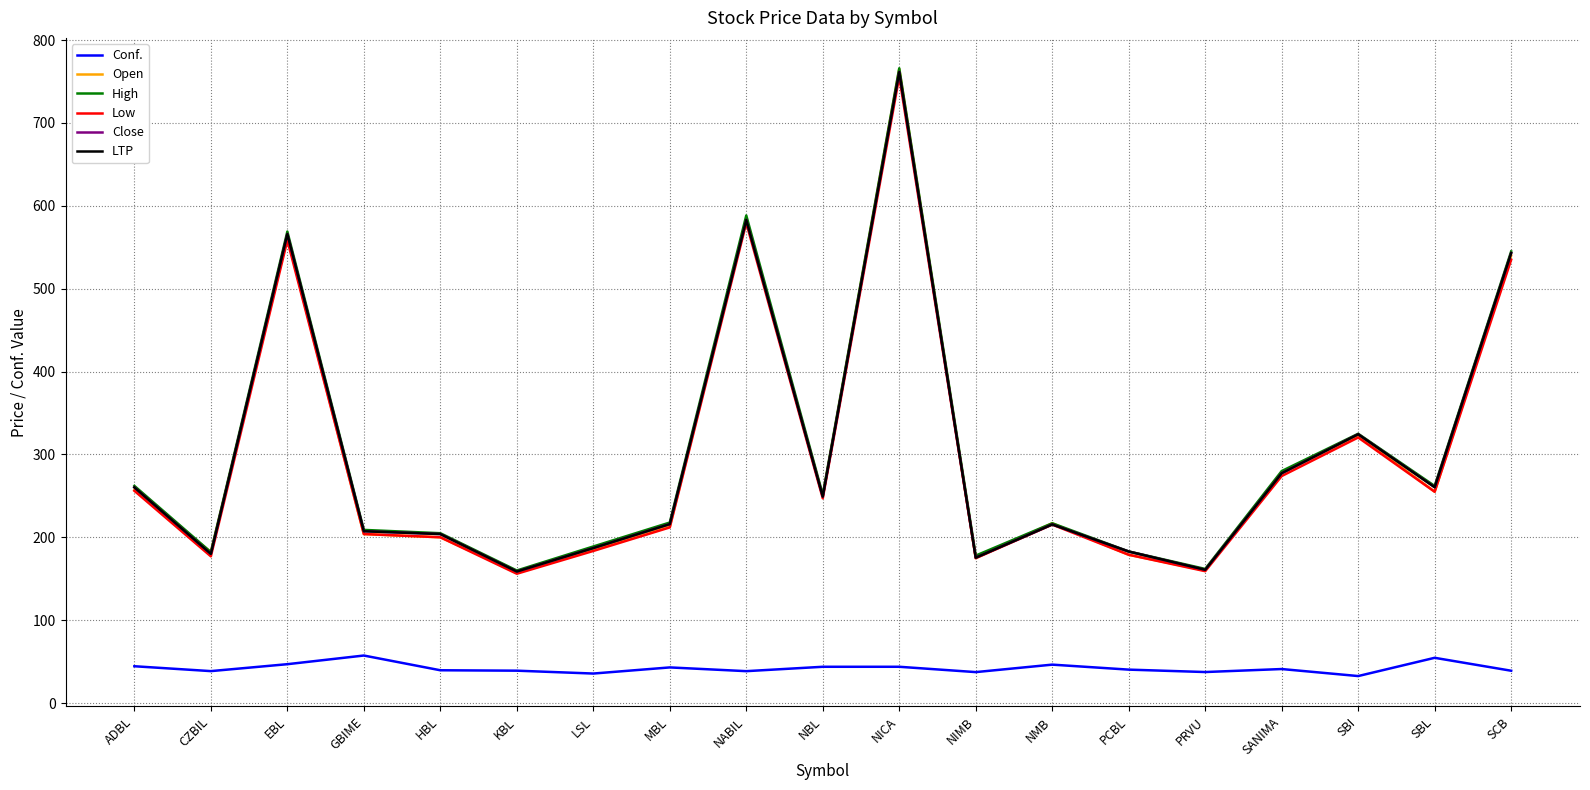

Is the value of LTP at GBIME greater than the value of High at CZBIL?

Yes